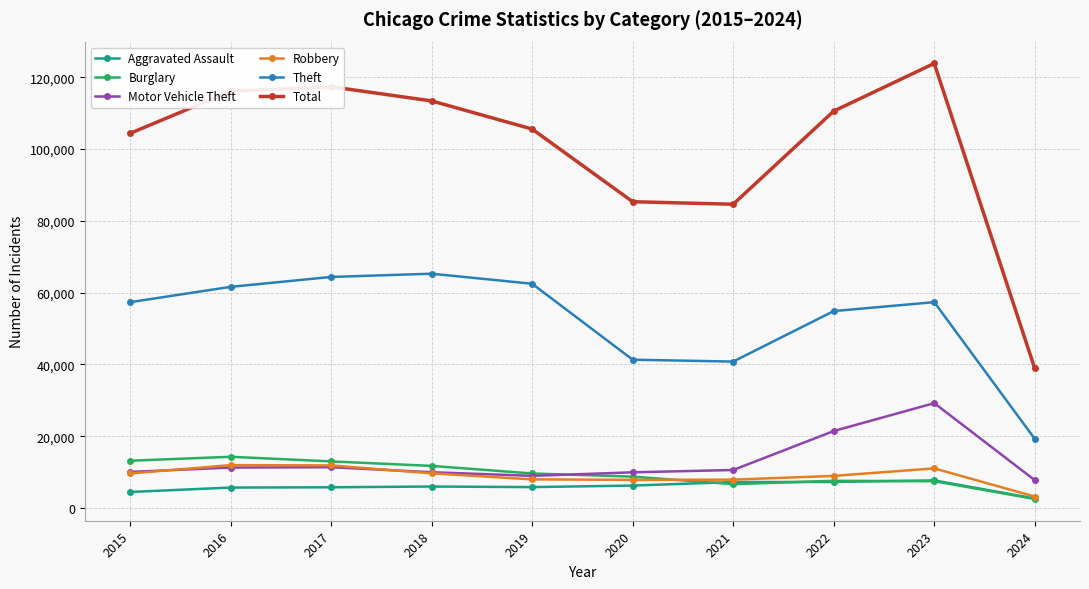

True or false: Total and Burglary cross at least once.

False